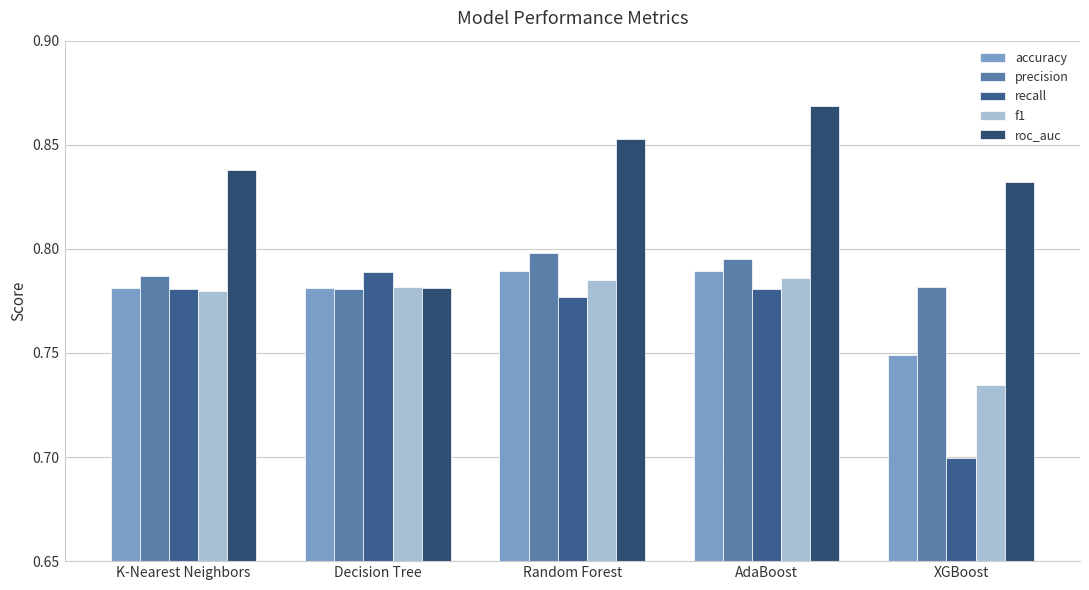

The value of f1 at K-Nearest Neighbors is 1.2. True or false?

False